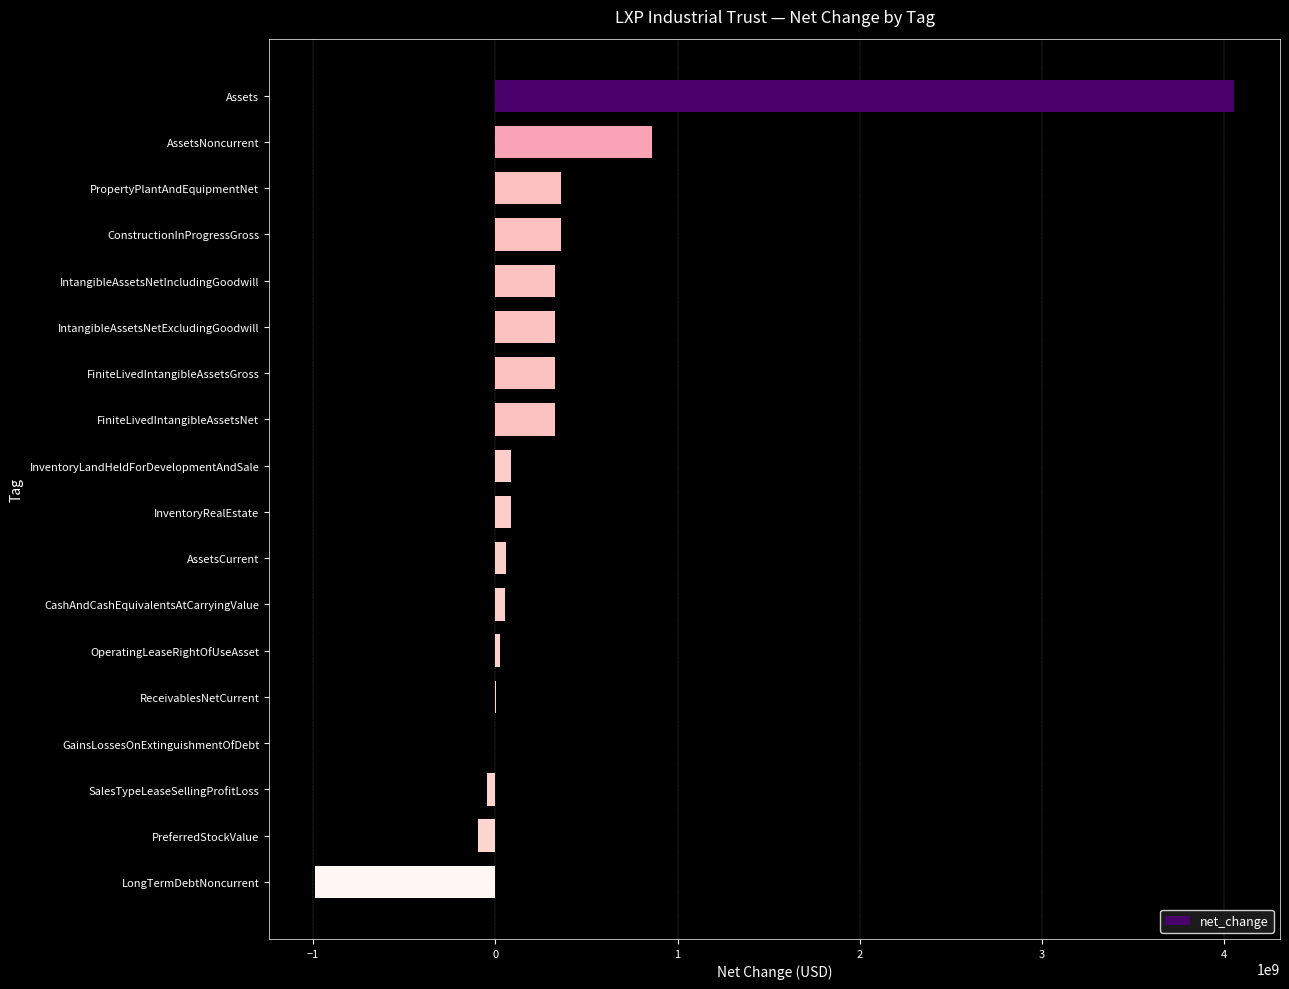

At which label is the value closest to 1532276000?

AssetsNoncurrent